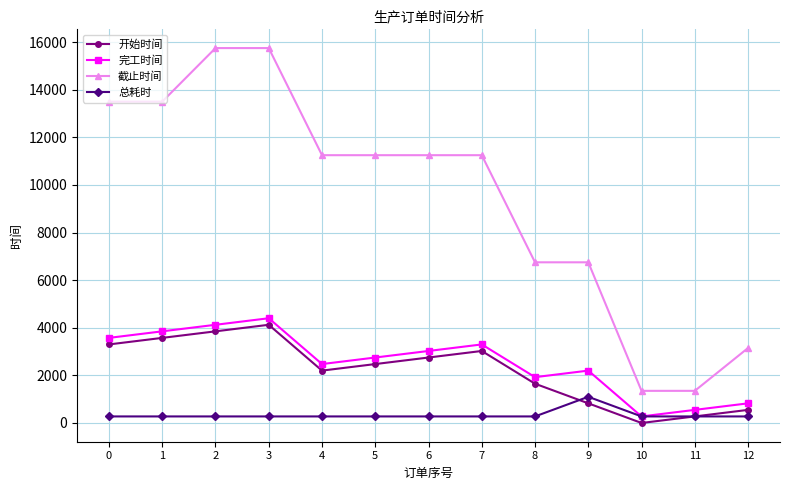

True or false: 截止时间 and 完工时间 intersect in this chart.

False